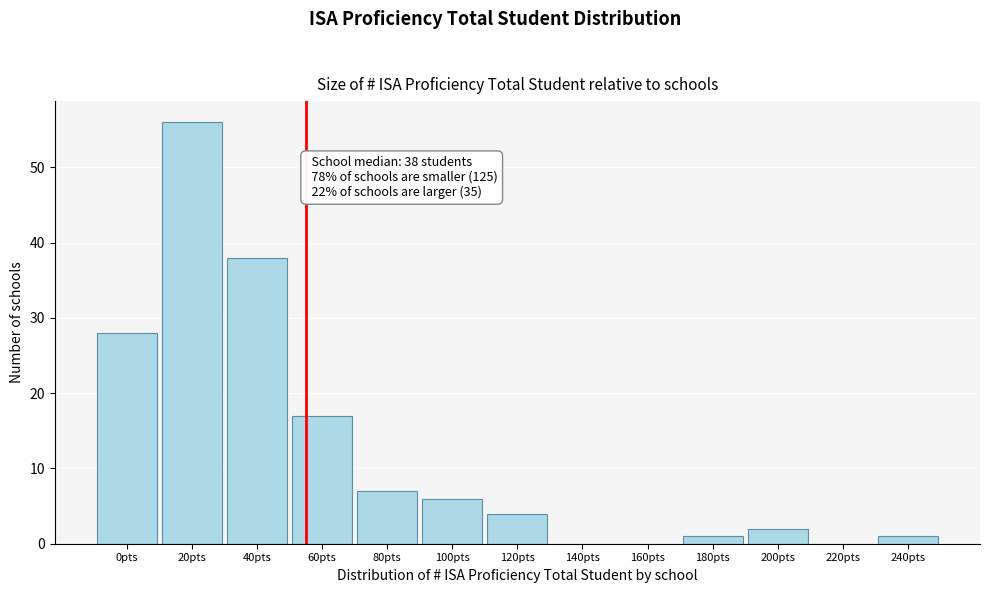

Reading right to left, extract all data points from this chart.

240pts=1	220pts=0	200pts=2	180pts=1	160pts=0	140pts=0	120pts=4	100pts=6	80pts=7	60pts=17	40pts=38	20pts=56	0pts=28